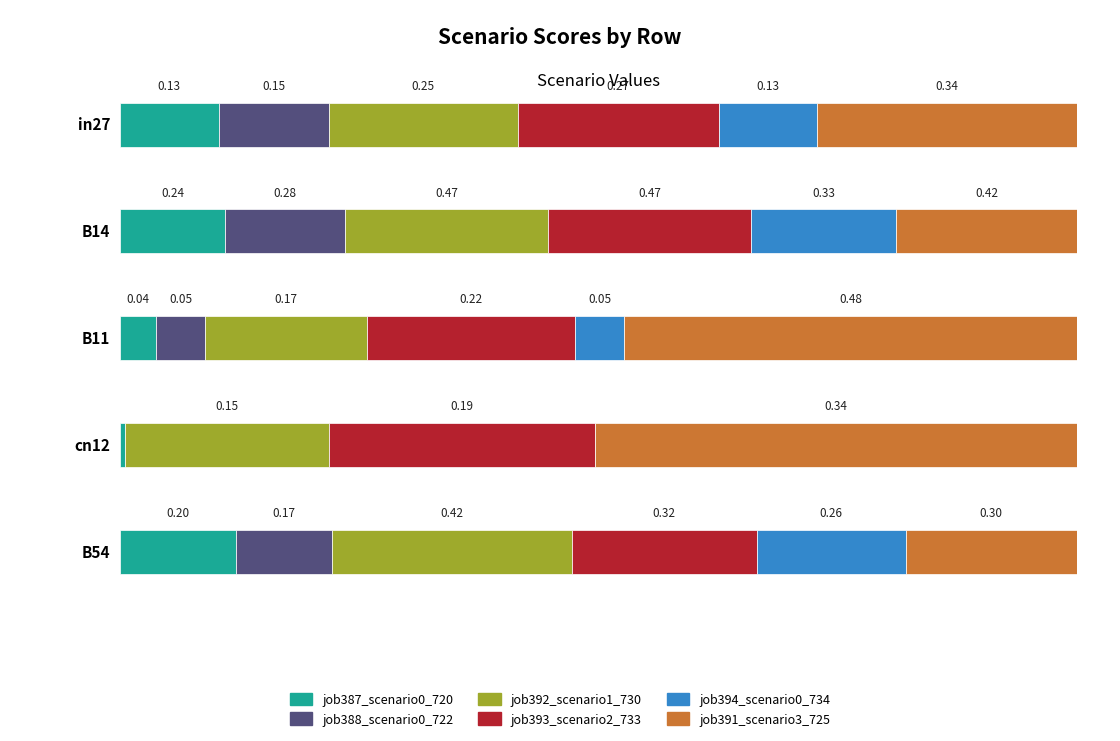

Reading left to right, extract all data points from this chart.

job387_scenario0_720: in27=0.1	B14=0.2	B11=0.0	cn12=0.0	B54=0.2
job388_scenario0_722: in27=0.1	B14=0.3	B11=0.1	cn12=0.0	B54=0.2
job392_scenario1_730: in27=0.3	B14=0.5	B11=0.2	cn12=0.1	B54=0.4
job393_scenario2_733: in27=0.3	B14=0.5	B11=0.2	cn12=0.2	B54=0.3
job394_scenario0_734: in27=0.1	B14=0.3	B11=0.1	cn12=0.0	B54=0.3
job391_scenario3_725: in27=0.3	B14=0.4	B11=0.5	cn12=0.3	B54=0.3